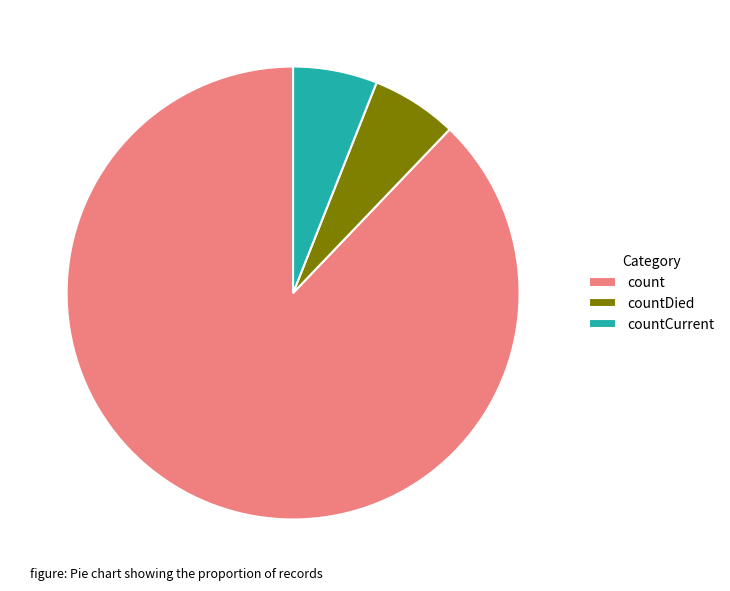

How many segments does this pie chart have?

3